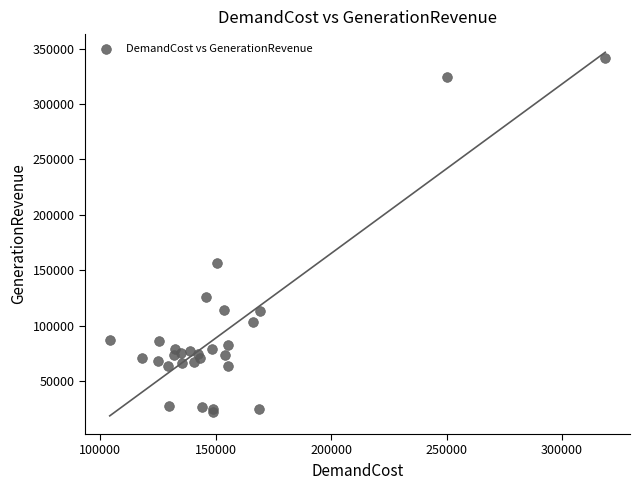

What Y value in the scatter plot is closest to 181754?

156684.8